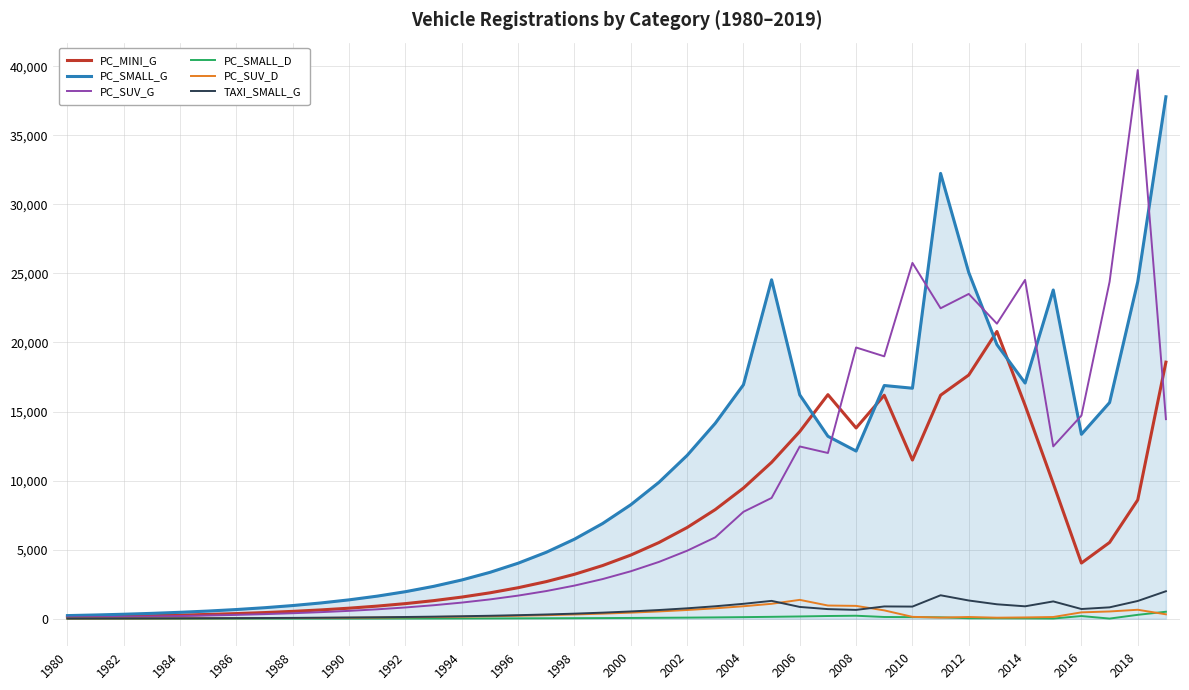

Which series has the largest total across all categories?

PC_SMALL_G